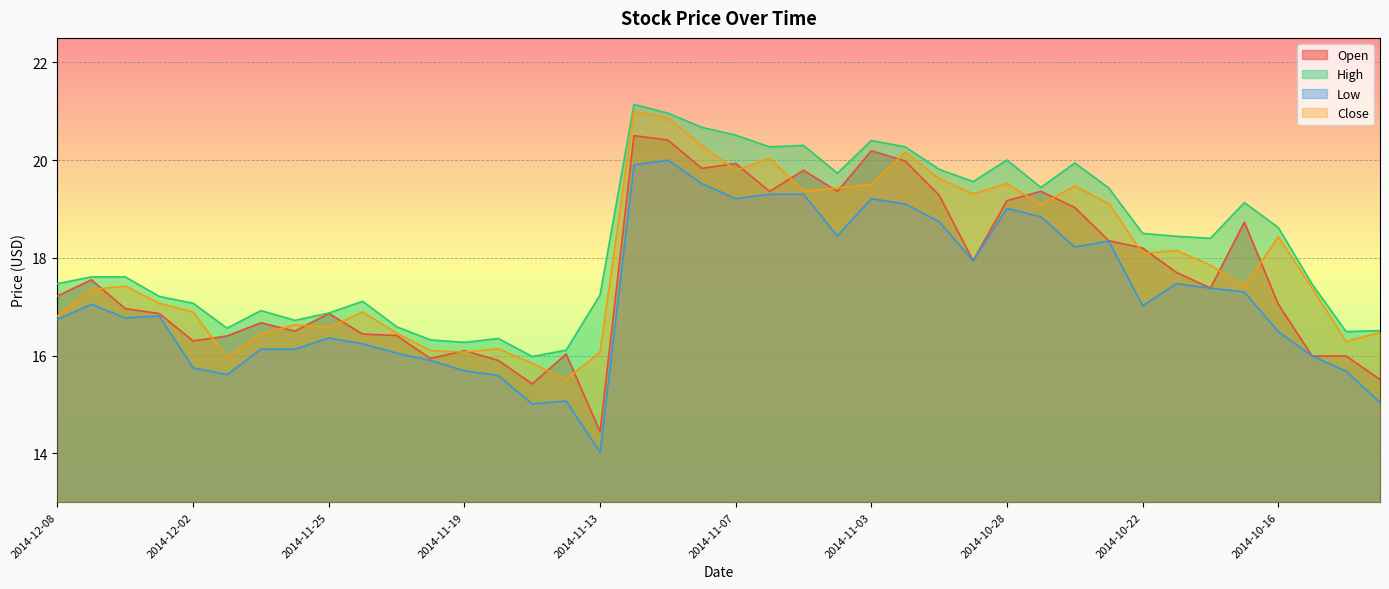

Rank the series by their maximum value, from highest to lowest.

High, Close, Open, Low